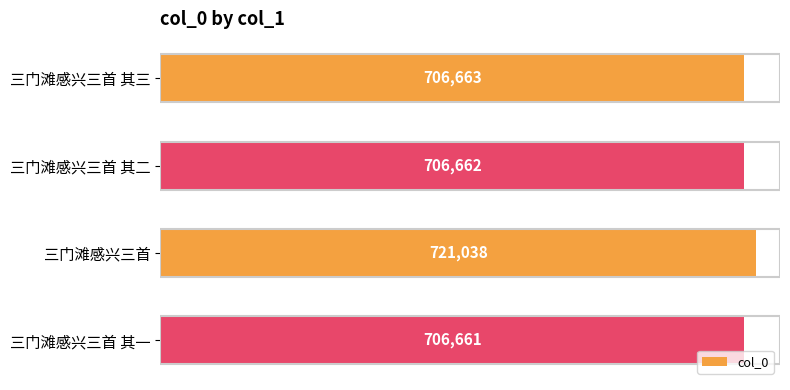

List the labels in order of value, smallest first.

三门滩感兴三首 其一, 三门滩感兴三首 其二, 三门滩感兴三首 其三, 三门滩感兴三首